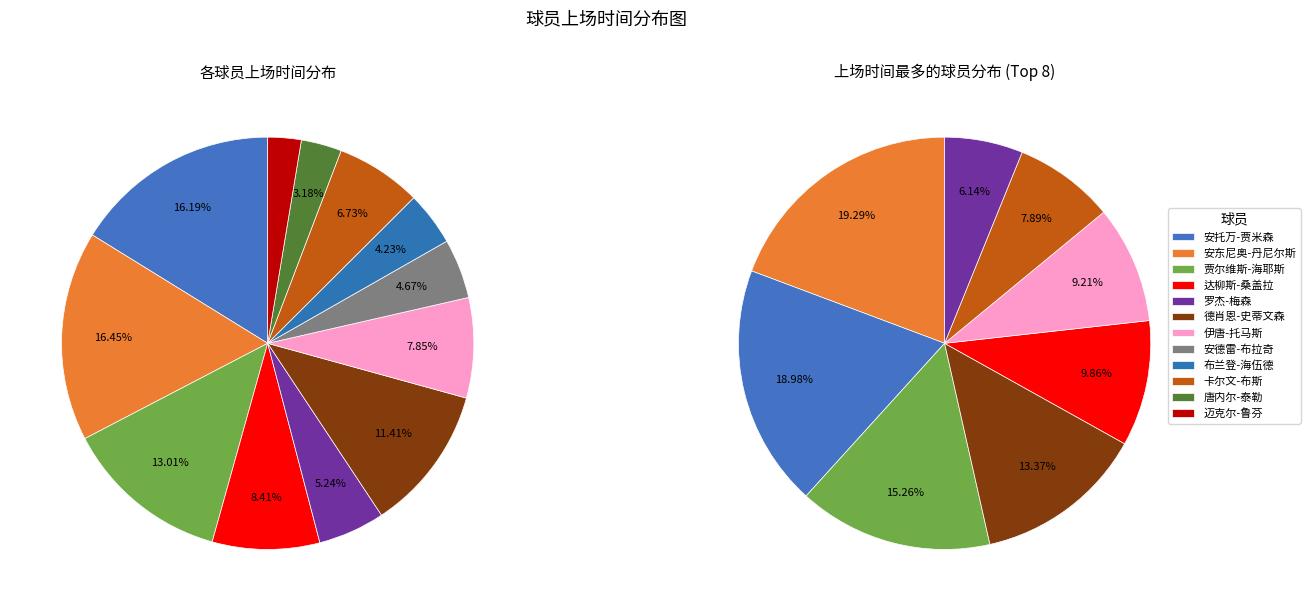

Is 贾尔维斯-海耶斯 the majority of the pie?

No